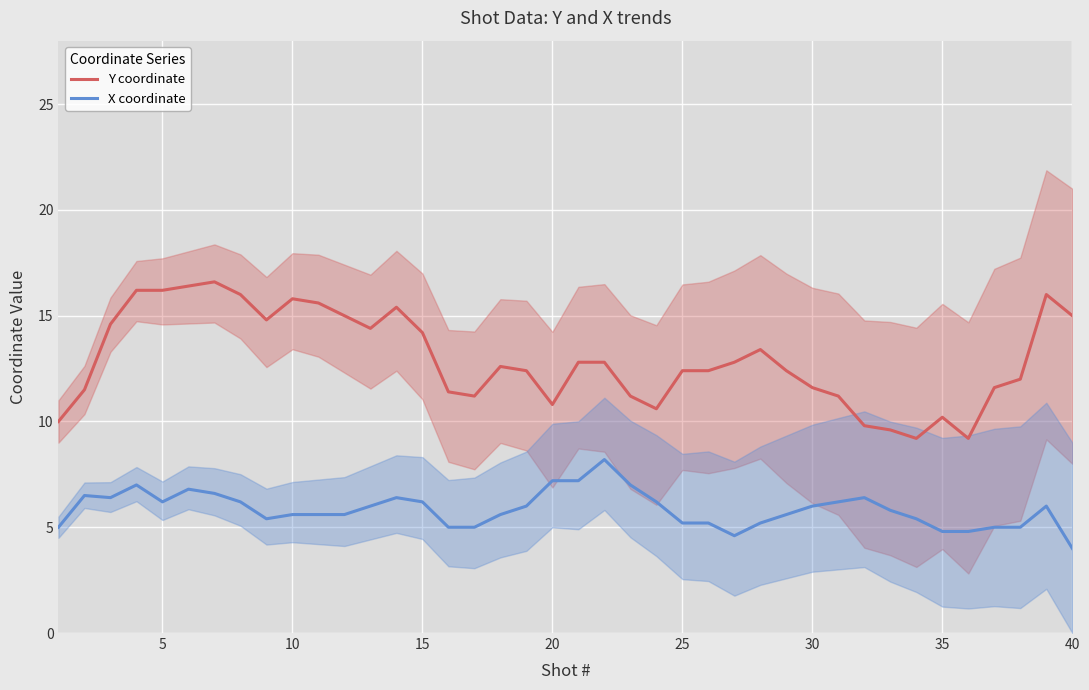

What is the difference between the maximum and minimum values in the X coordinate series?

4.2